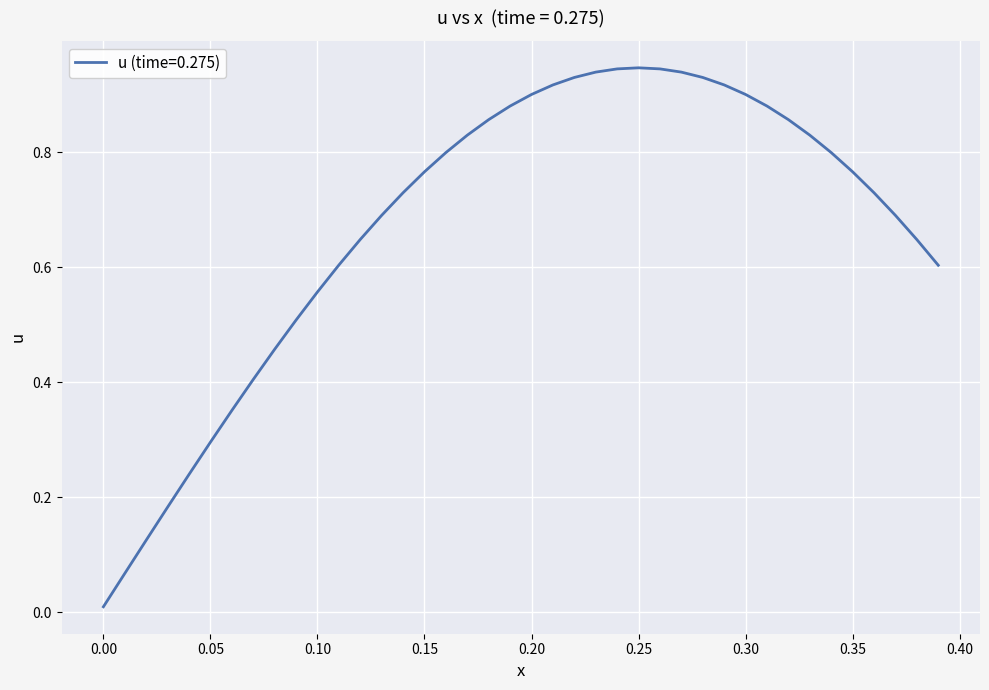

How many lines are shown in the chart?

1